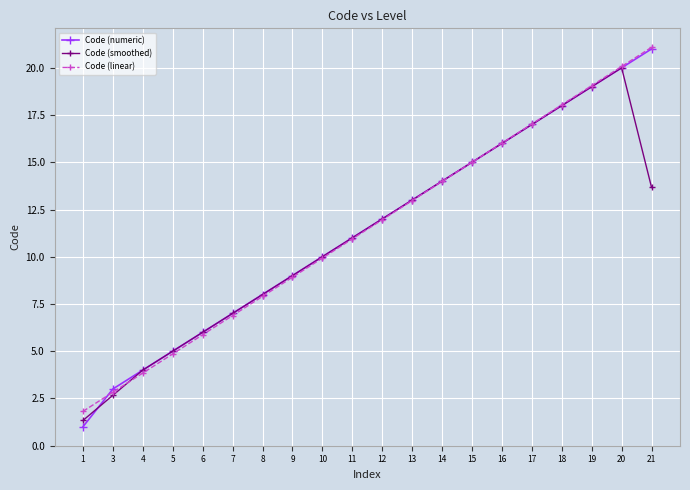

Which series has the largest range (max minus min)?

Code (numeric)